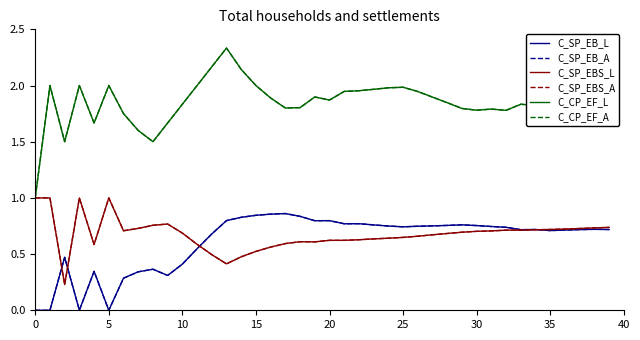

What is the maximum value shown in the chart?

2.3